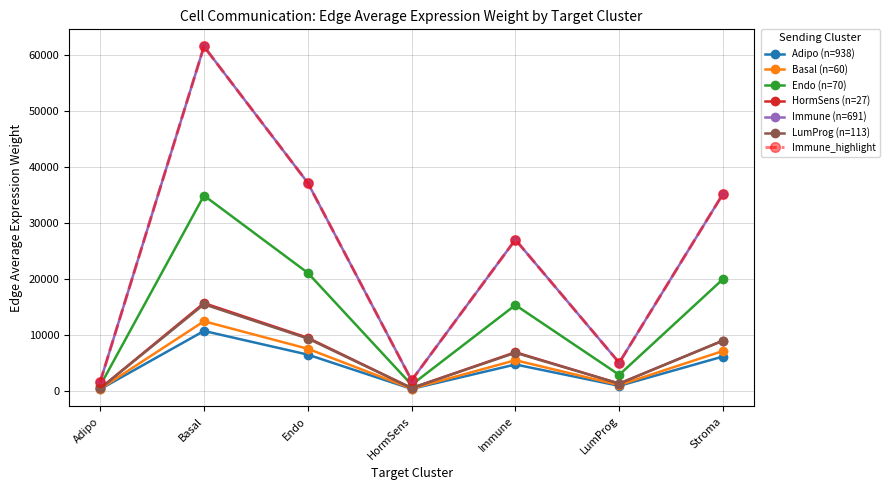

At which category does the chart reach its minimum across all series?

Adipo